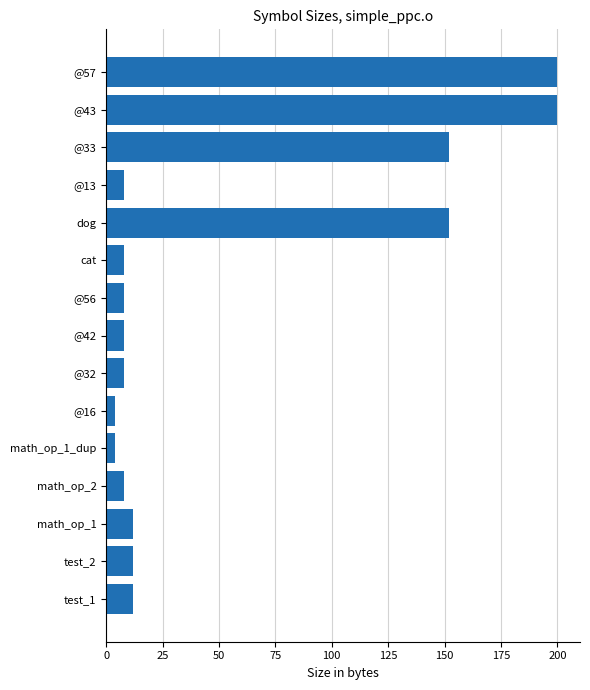

What is the label of the 11th bar from the top?

math_op_1_dup